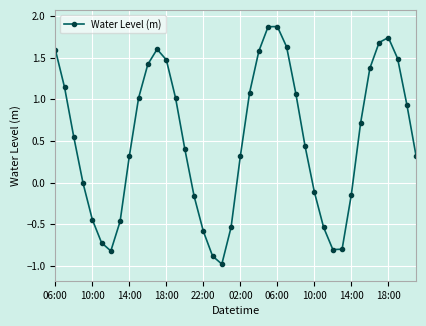

What is the maximum value shown in the chart?

1.9